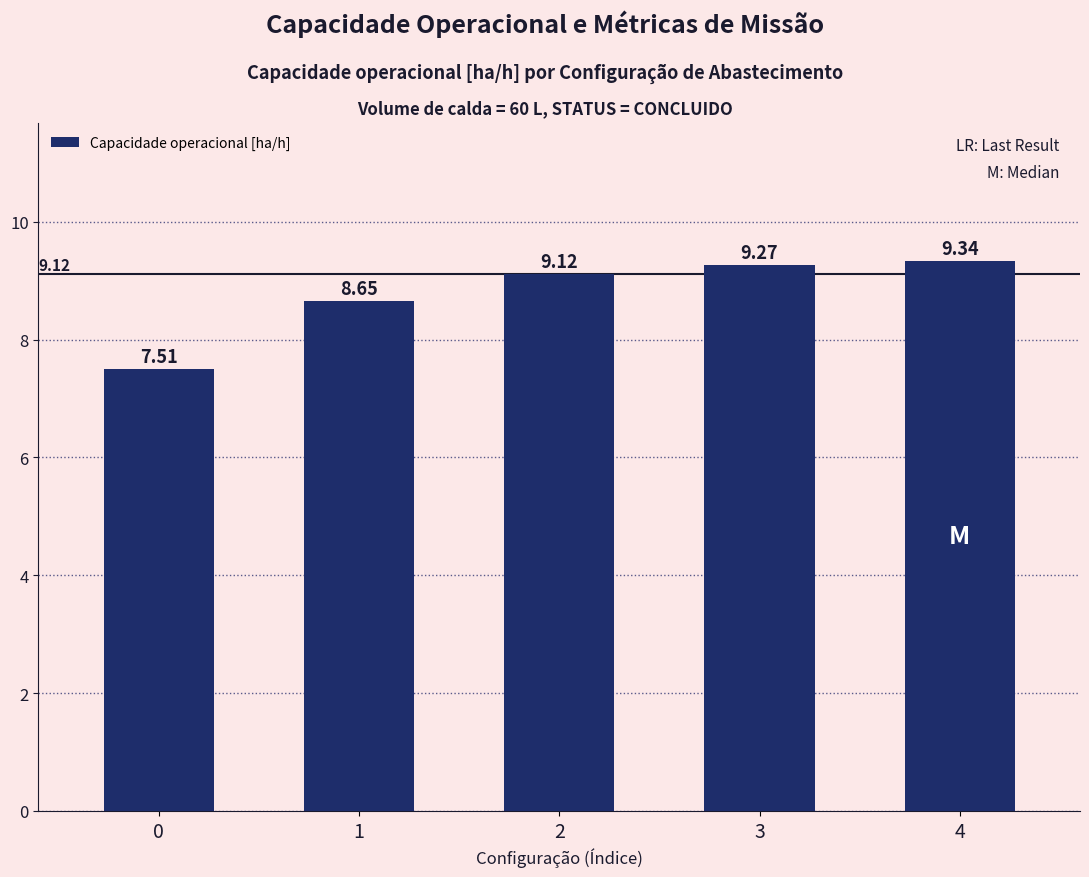

Where does the data first go above 9?

2